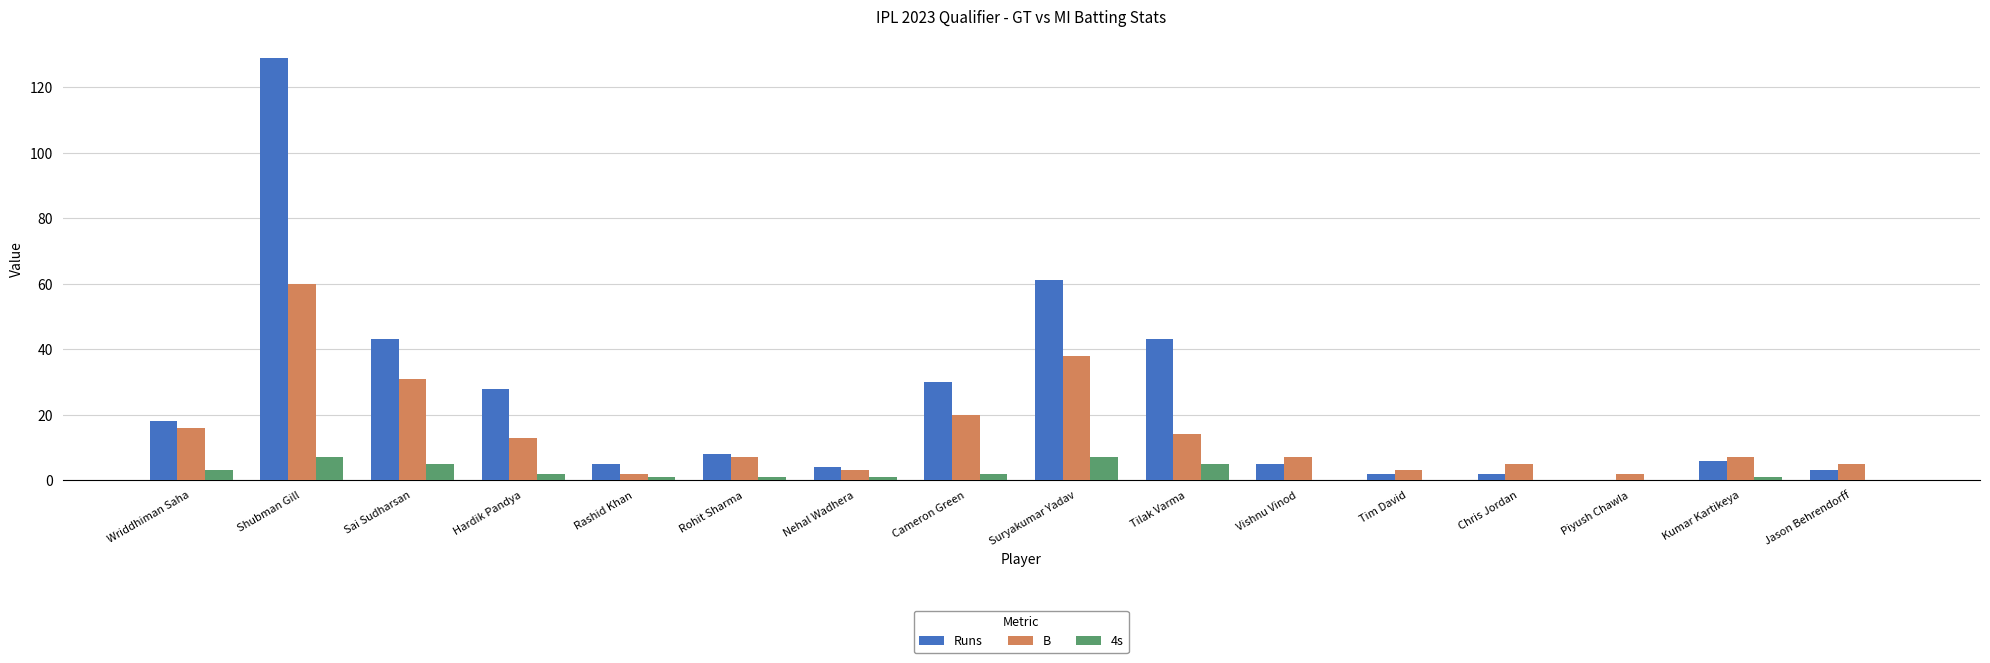

Are the bars horizontal?

No